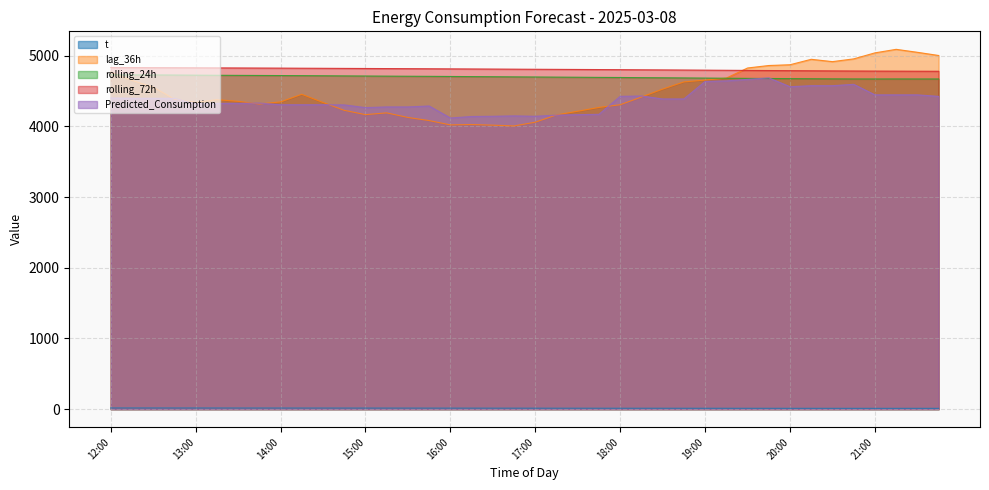

True or false: Predicted_Consumption and rolling_72h intersect in this chart.

False